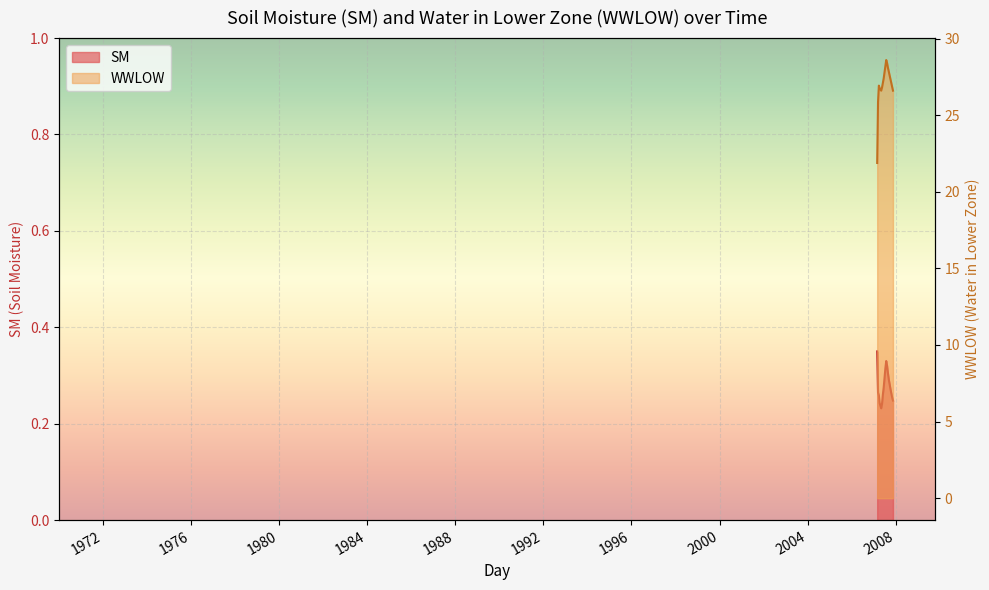

What is the label of the 2nd point from the right?

2007-11-08